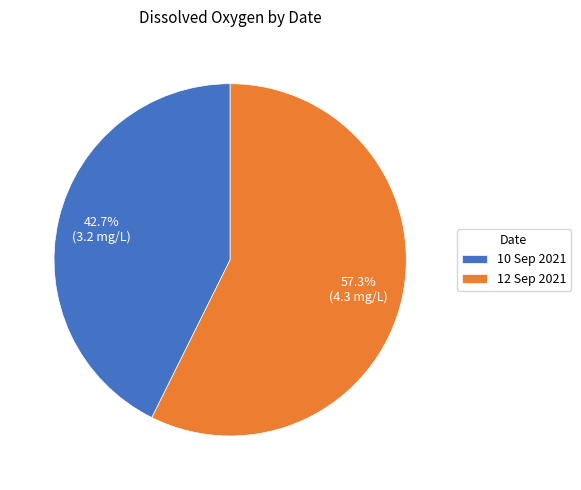

Which category has the biggest portion of the pie?

12 Sep 2021